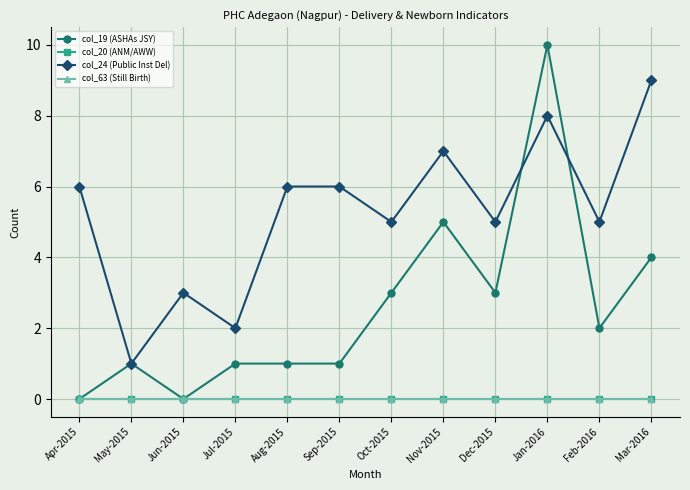

Between Sep-2015 and Nov-2015, which is larger?

Nov-2015